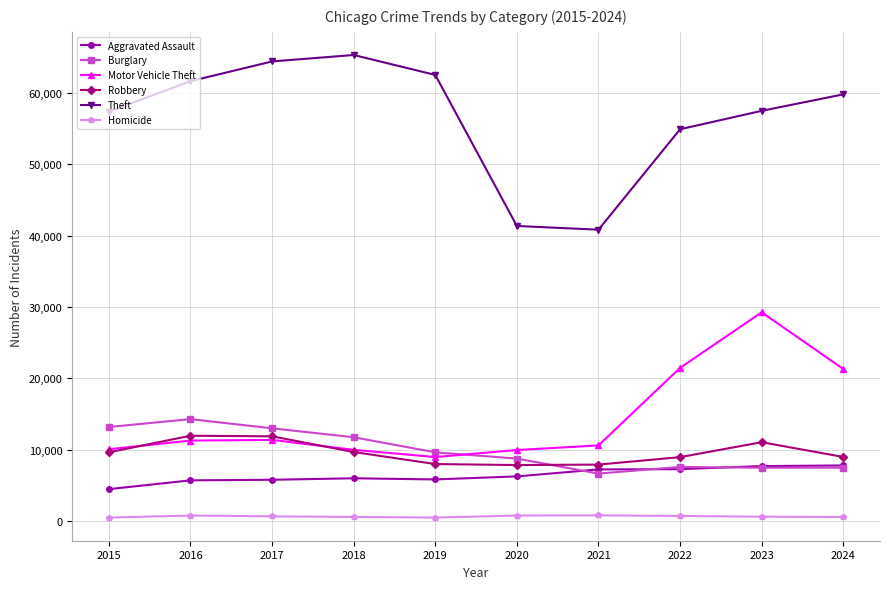

What is the greatest value displayed?

65290